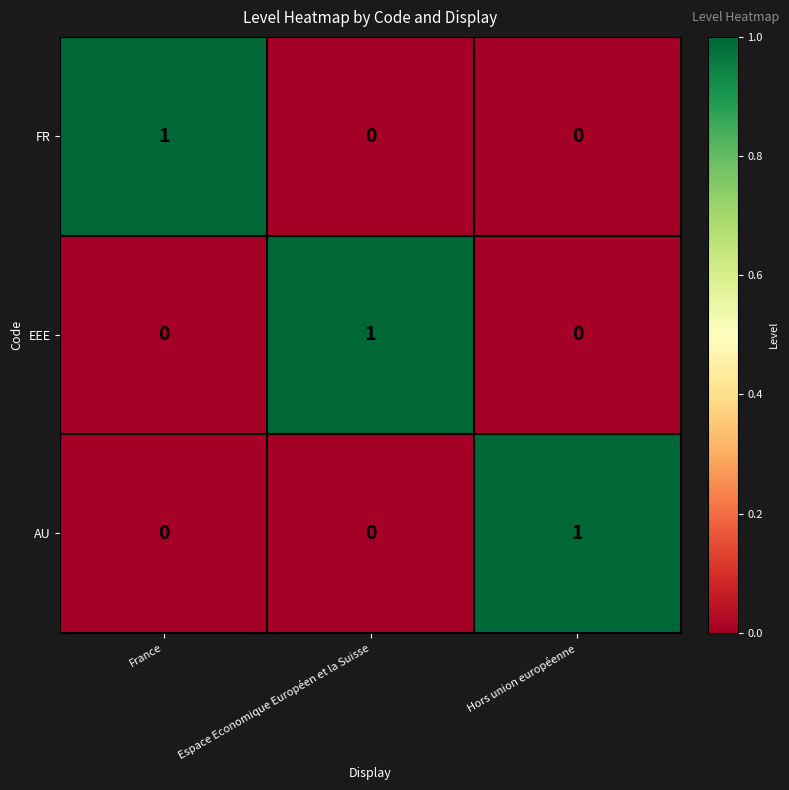

Reading left to right, what are all the values shown in this chart?

FR: France=1	Espace Economique Européen et la Suisse=0	Hors union européenne=0
EEE: France=0	Espace Economique Européen et la Suisse=1	Hors union européenne=0
AU: France=0	Espace Economique Européen et la Suisse=0	Hors union européenne=1